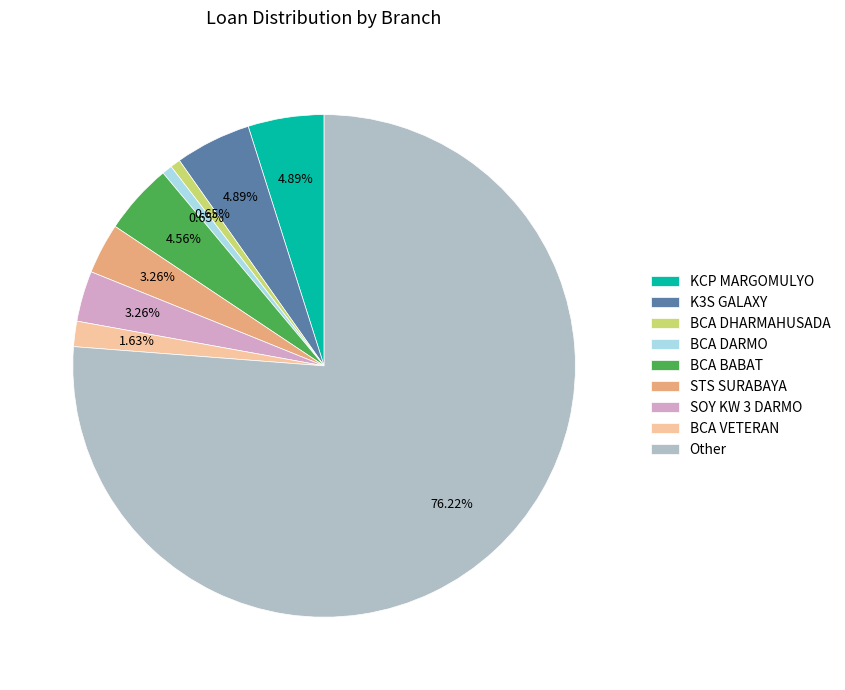

What is the largest slice in the pie chart?

Other